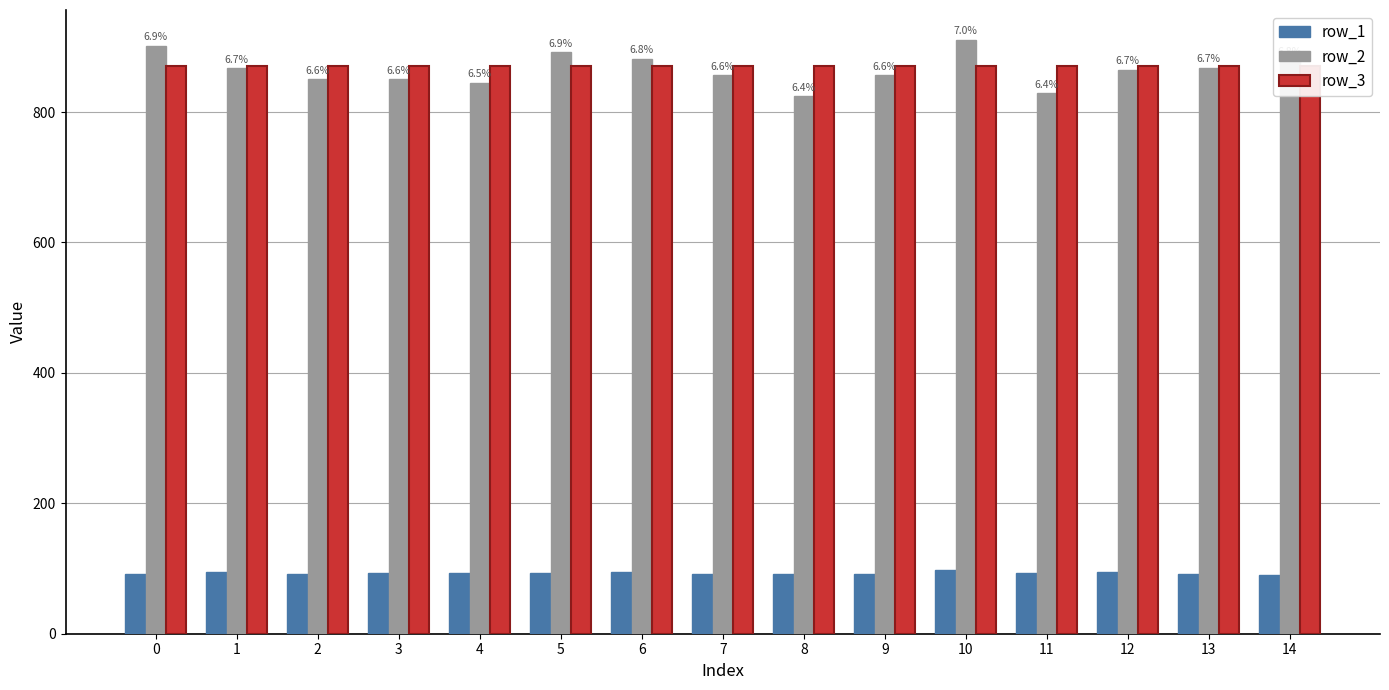

What is the sum of the row_1 values at 3 and 9?

184.0